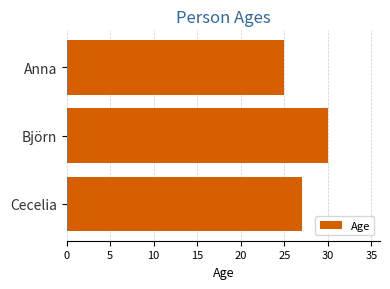

How many values are between 25 and 30?

3